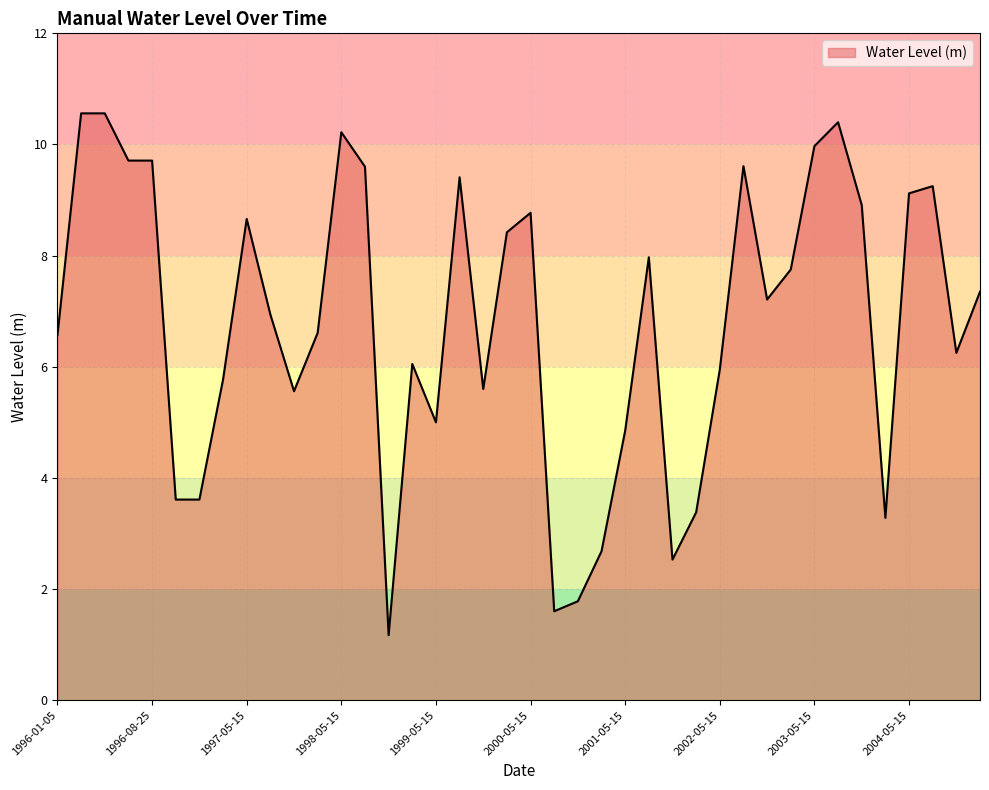

What is the smallest value displayed?

1.2